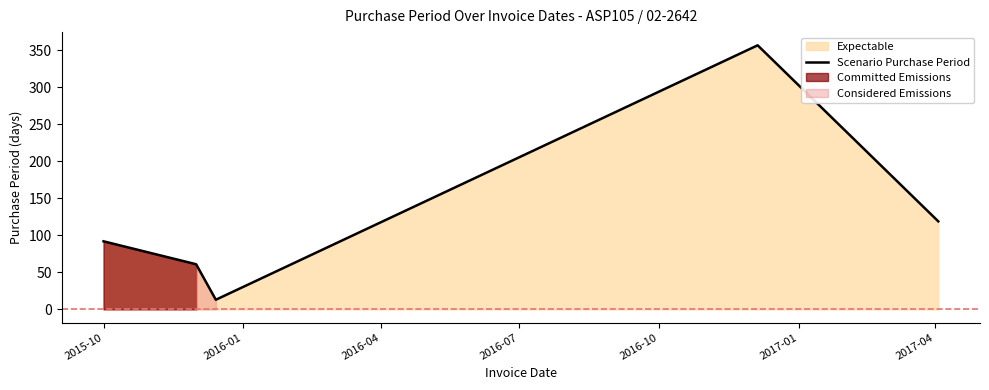

What is the minimum value for Scenario Purchase Period?

13